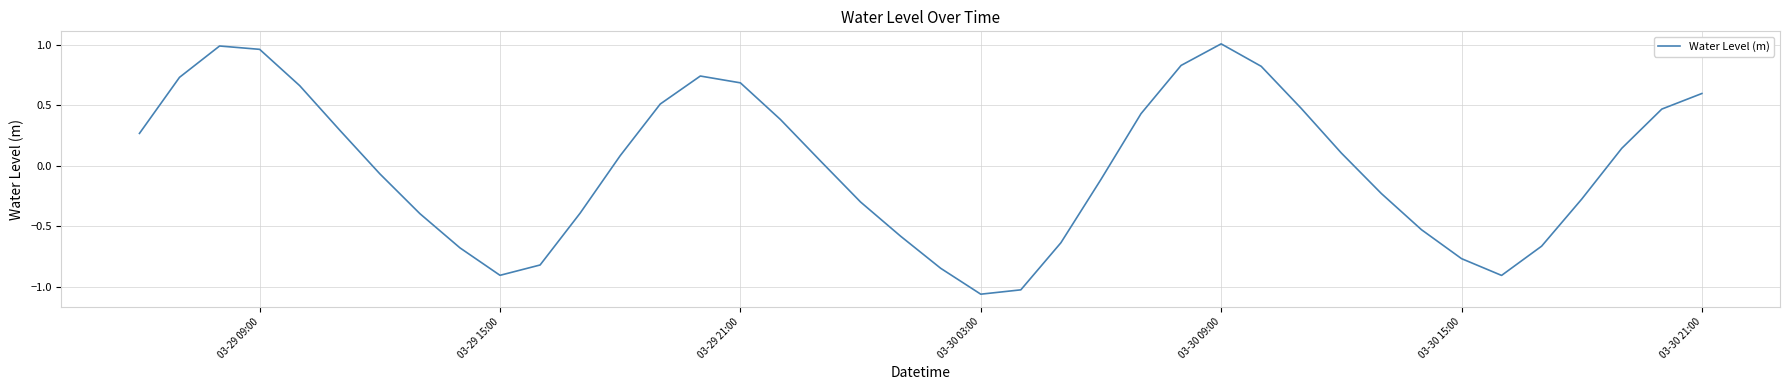

Is it true that the value at 03-30 21:00 is 1.0?

False